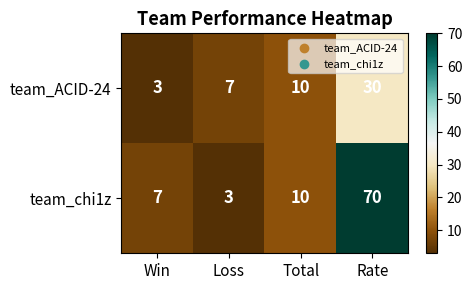

Reading left to right, extract all data points from this chart.

team_ACID-24: Win=3	Loss=7	Total=10	Rate=30
team_chi1z: Win=7	Loss=3	Total=10	Rate=70